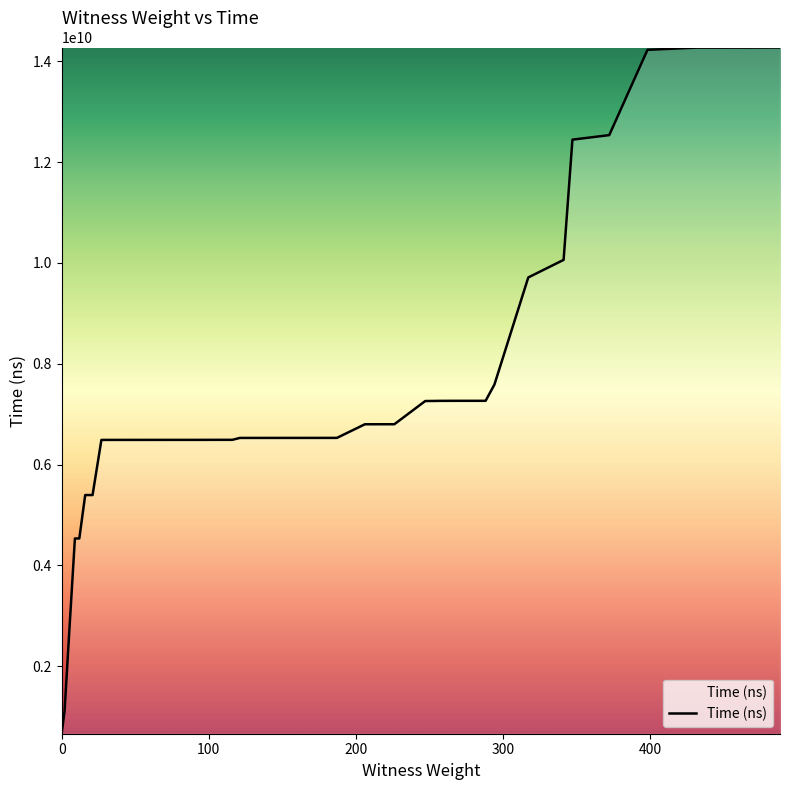

What is the greatest value displayed?

14273526100